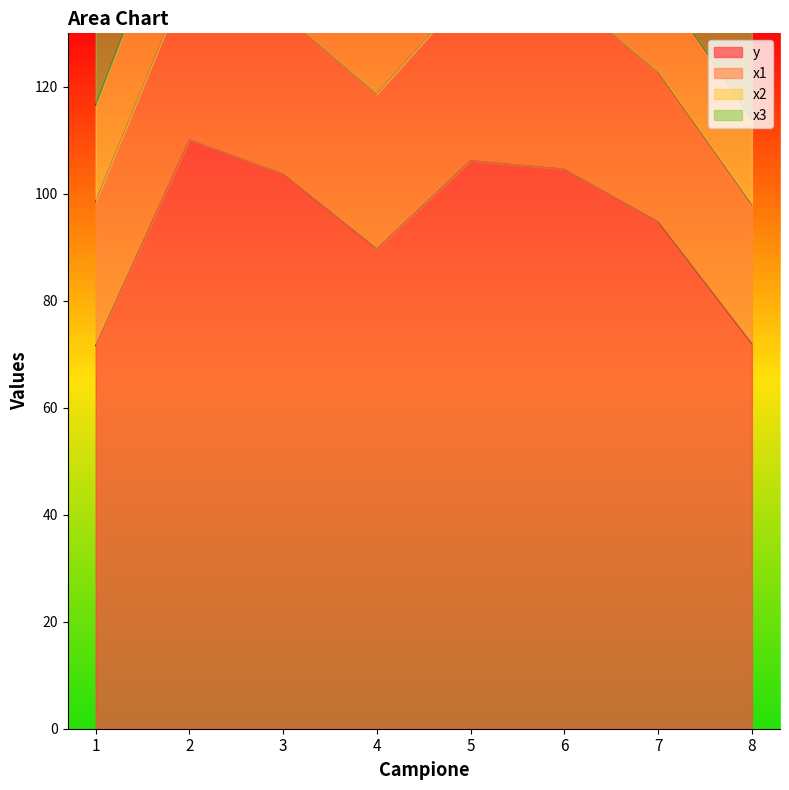

What is the difference between the second highest and minimum values in the y series?

34.6